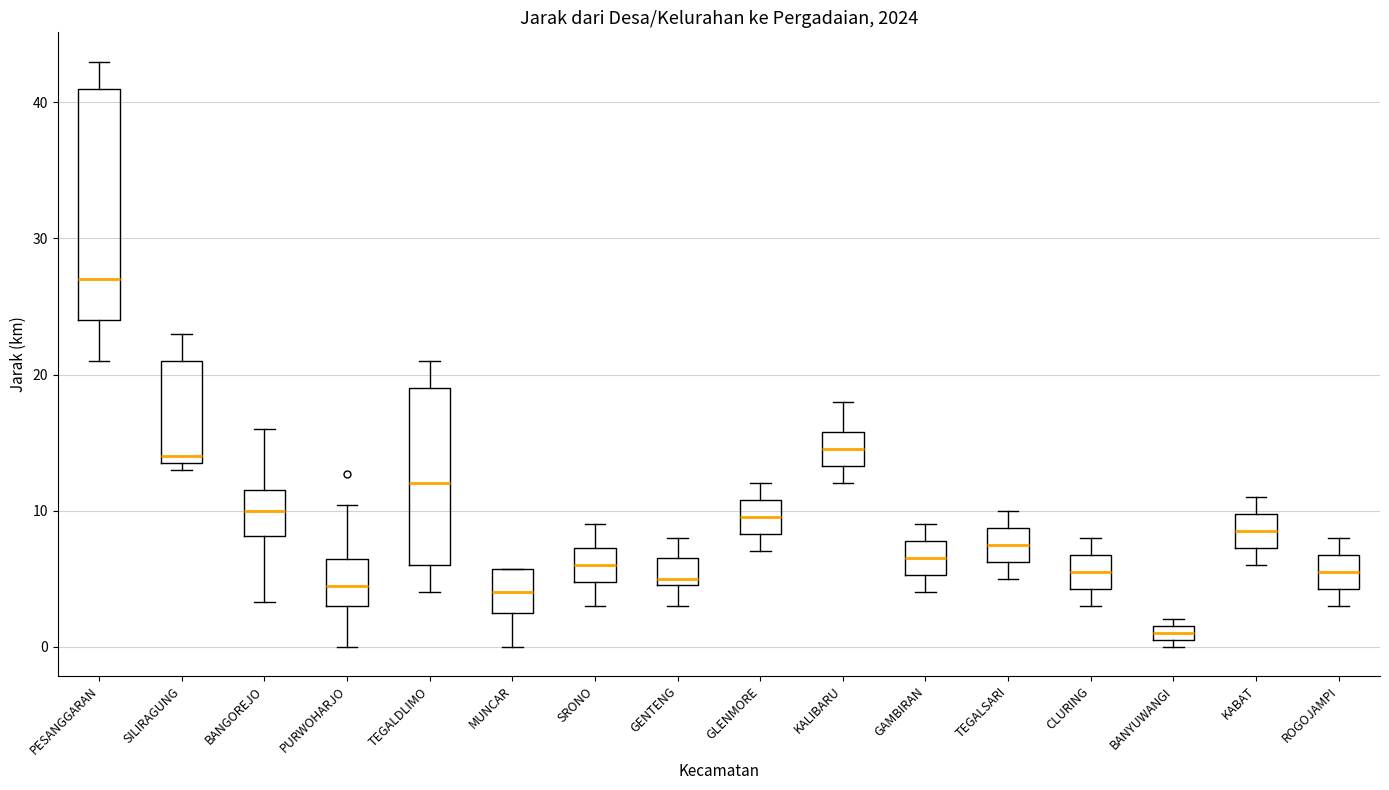

Which box has the lowest median line?

BANYUWANGI